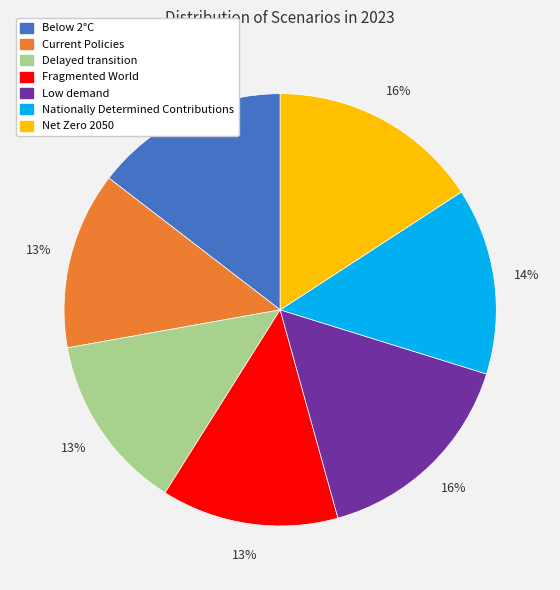

To the nearest percent, what is the combined percentage of Below 2°C and Current Policies?

28%